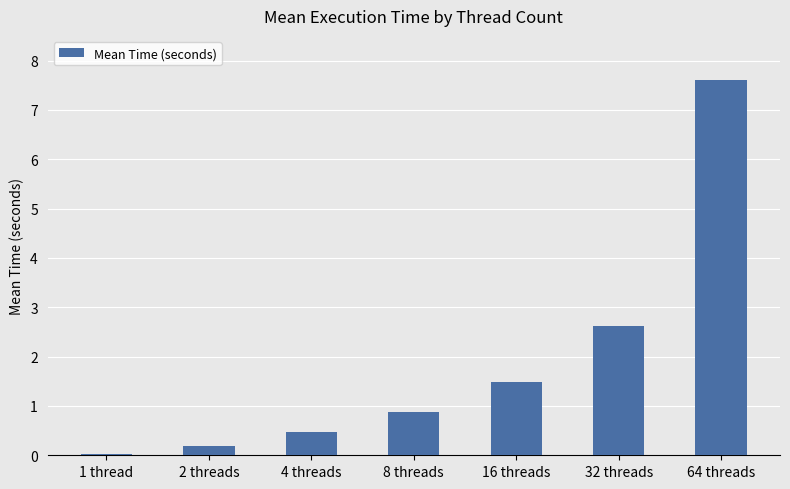

What is the change in value from 2 threads to 16 threads?

+1.3